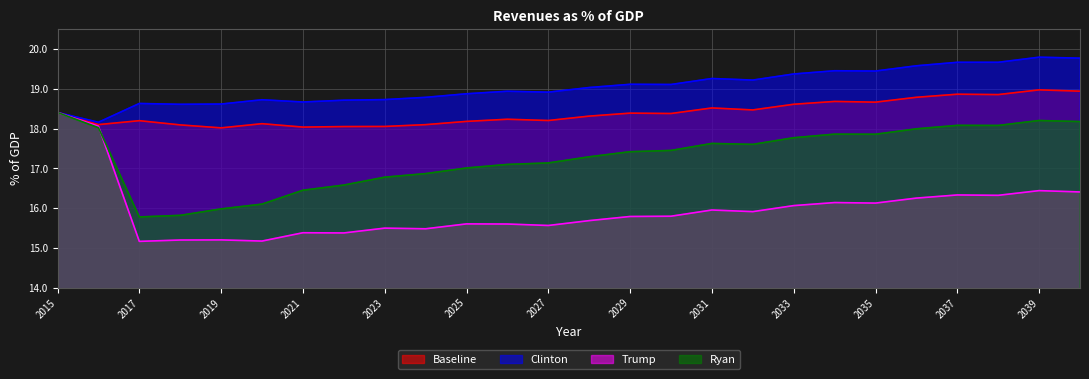

Does the chart display data point markers on the line(s)?

No